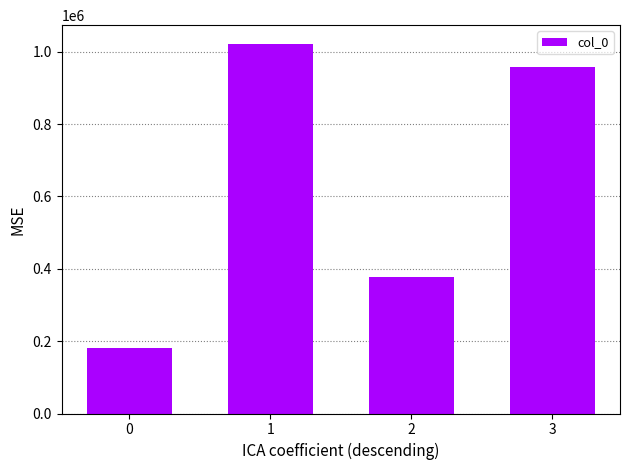

What is the minimum value shown in the chart?

181658